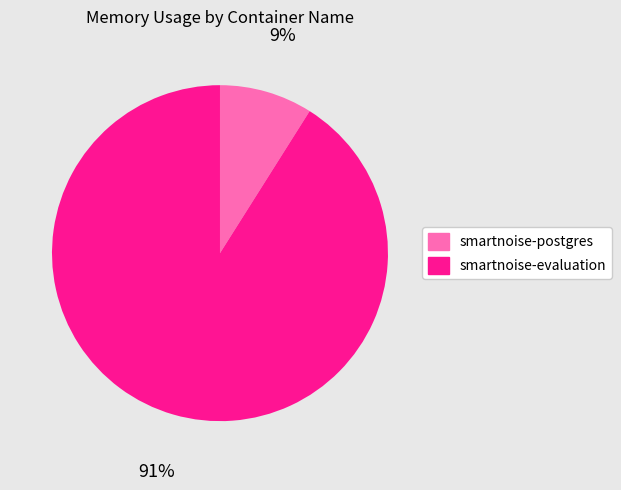

How many slices are in this pie chart?

2